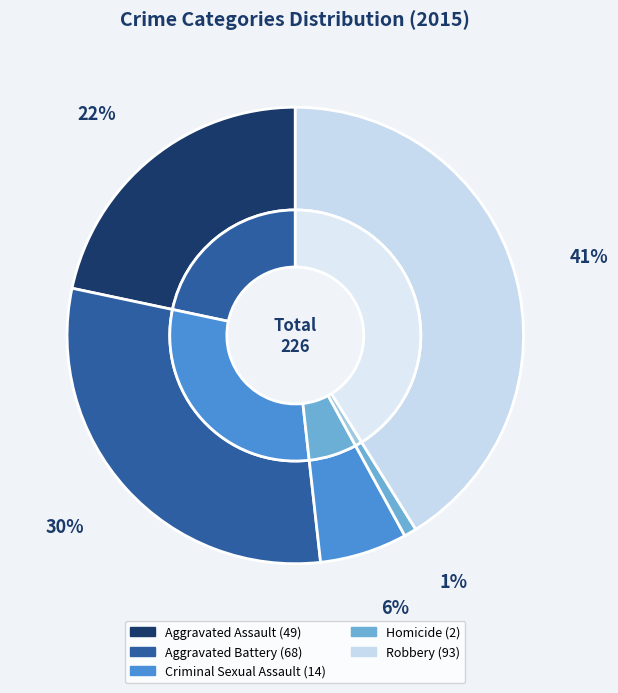

Which has a higher value, Aggravated Battery or Robbery?

Robbery